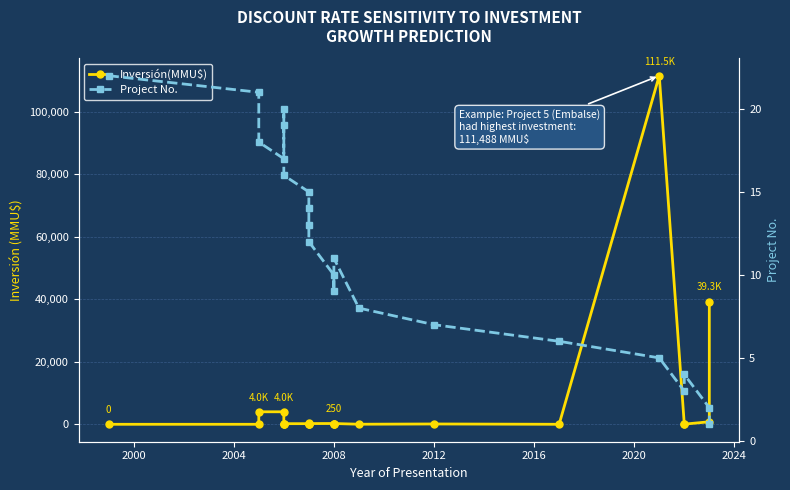

At how many categories does at least one series exceed 12957?

2